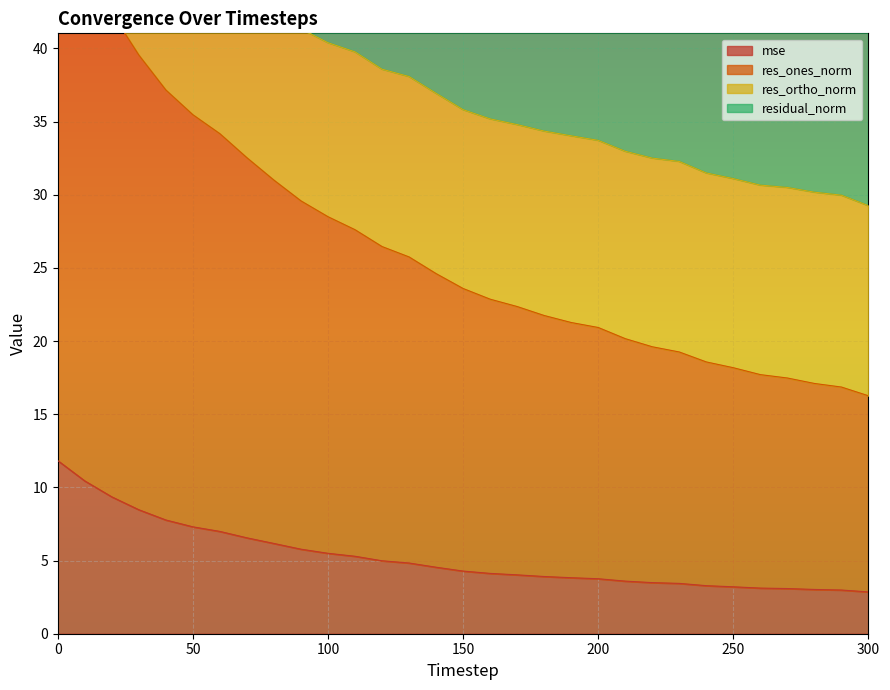

The value of mse at 220 is 2.4. True or false?

False